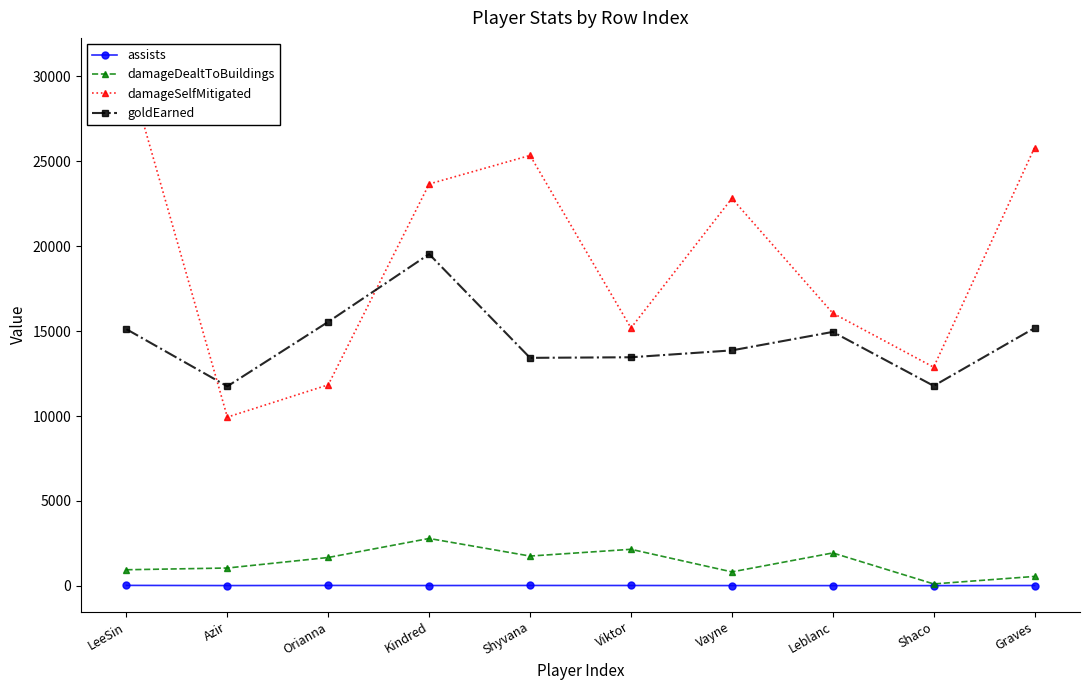

Where is damageSelfMitigated nearest to the value 20331?

Vayne